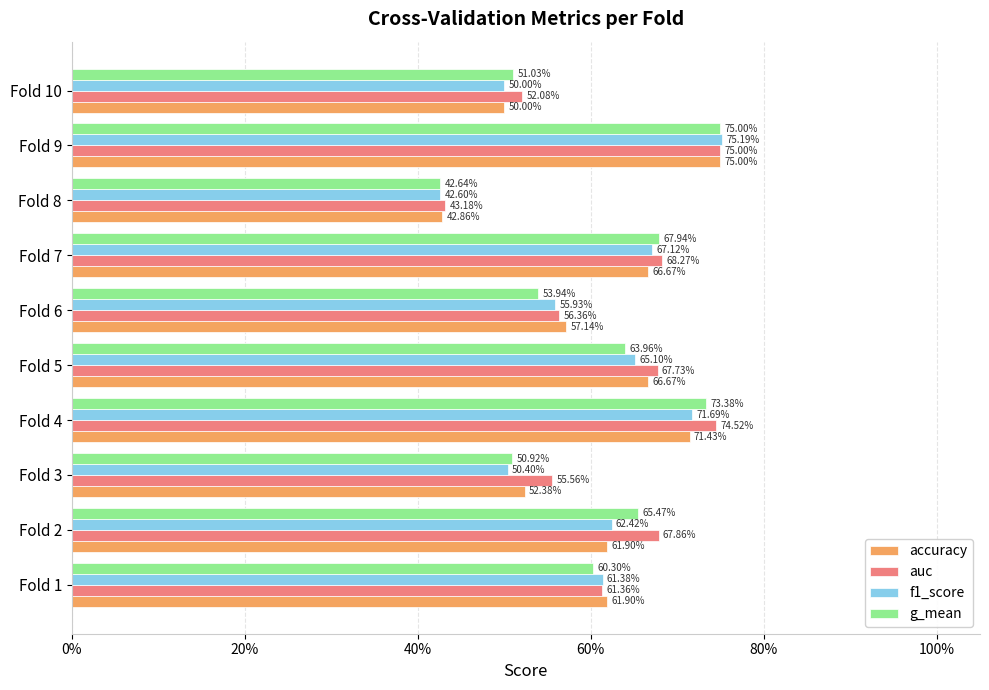

What are all the series names shown in the legend?

accuracy, auc, f1_score, g_mean